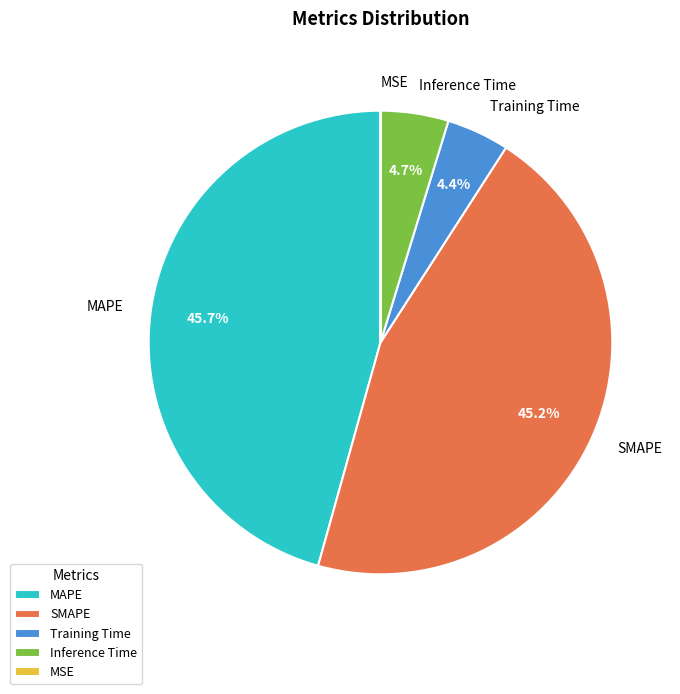

Is Inference Time the majority of the pie?

No